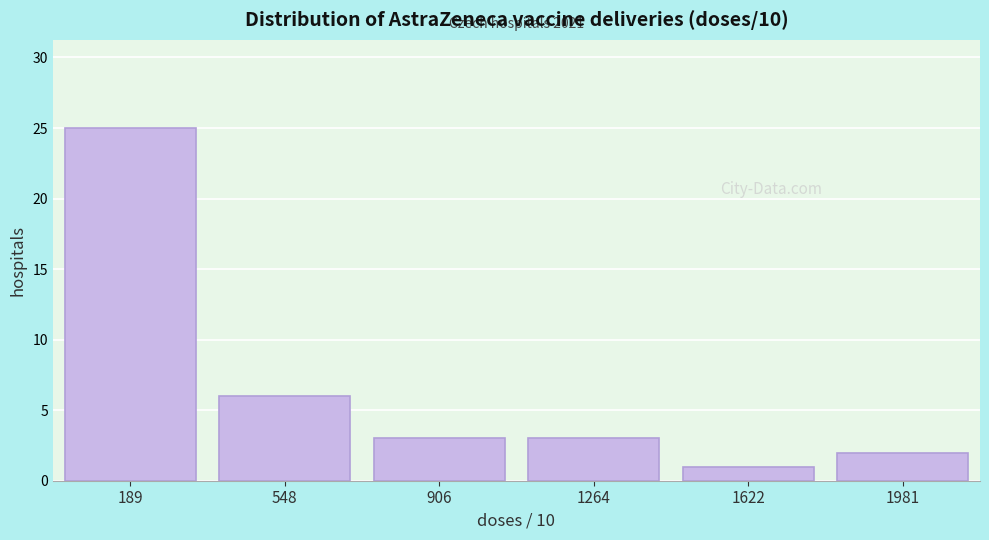

Which range on the x-axis has the tallest bar?

0 to 350